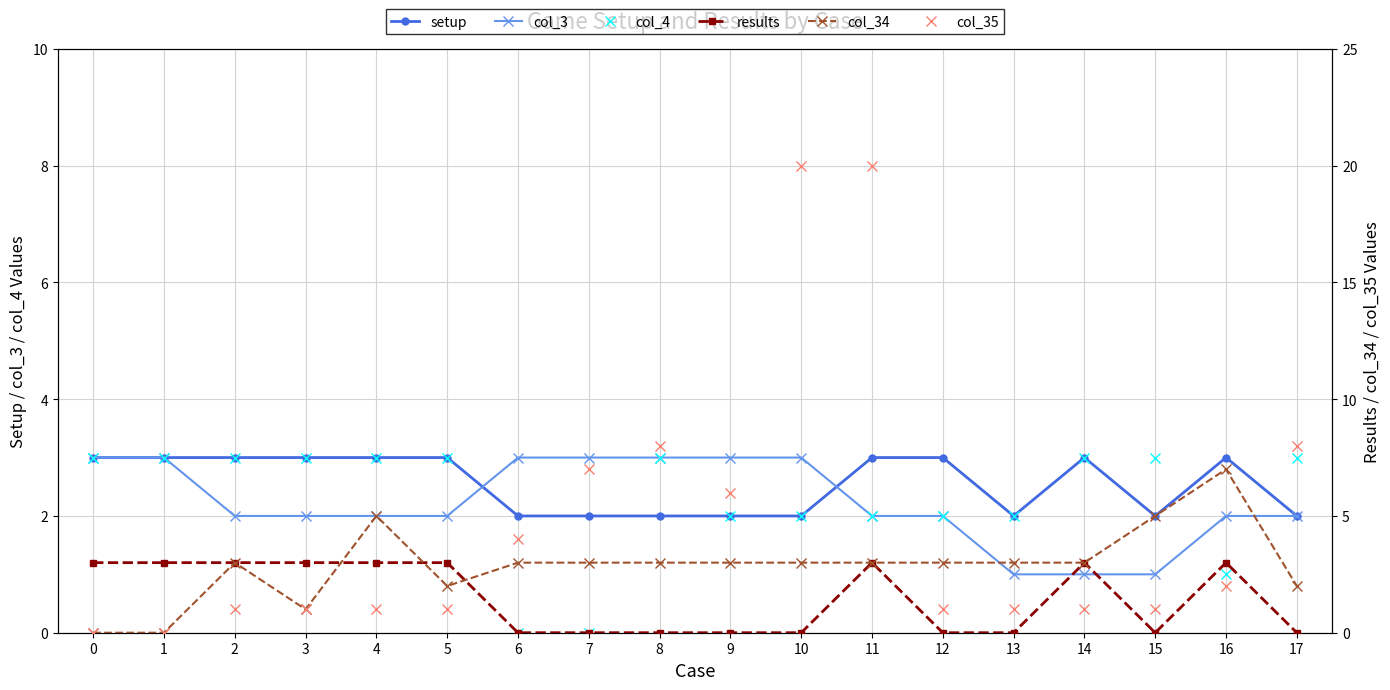

How many intersections are there between results and col_4?

4